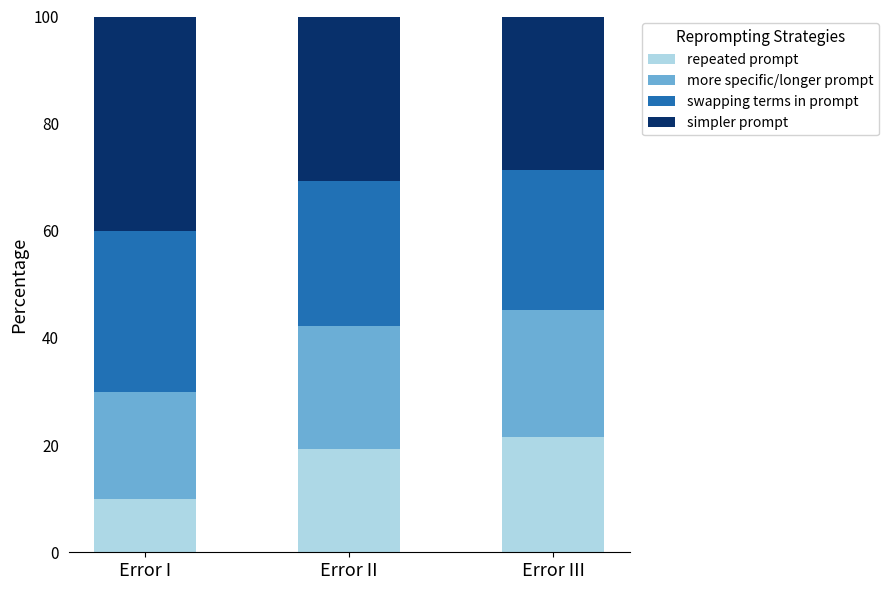

Count the number of data series in this chart.

4